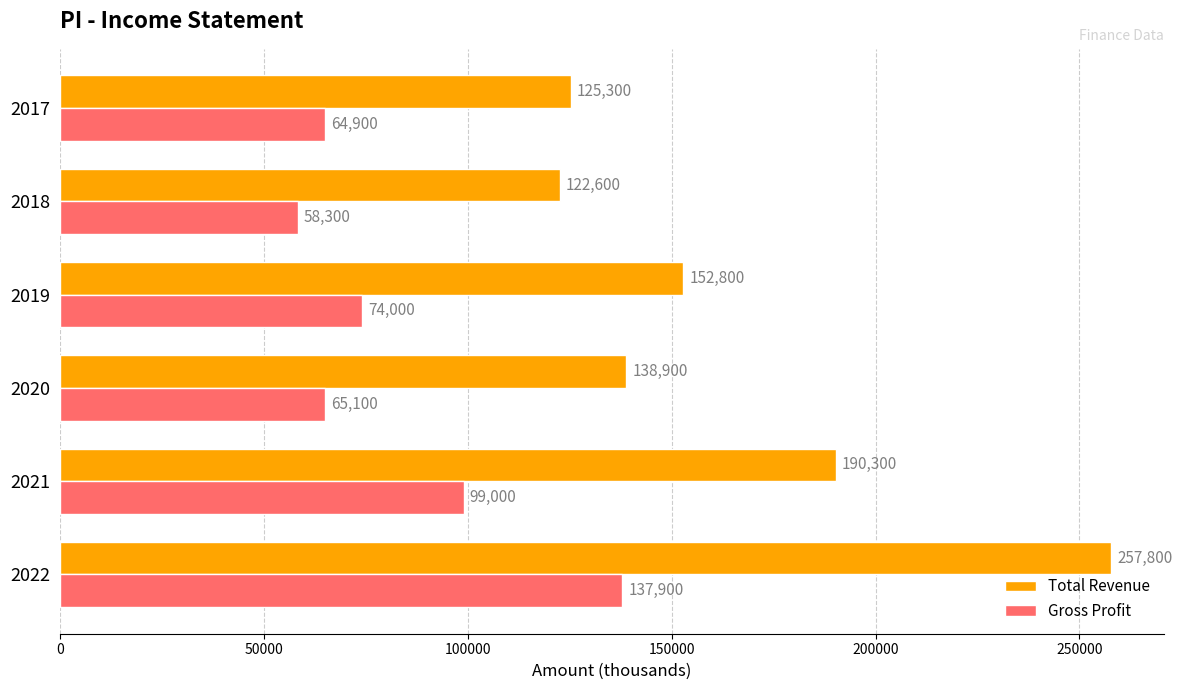

What is the maximum value shown in the chart?

257800